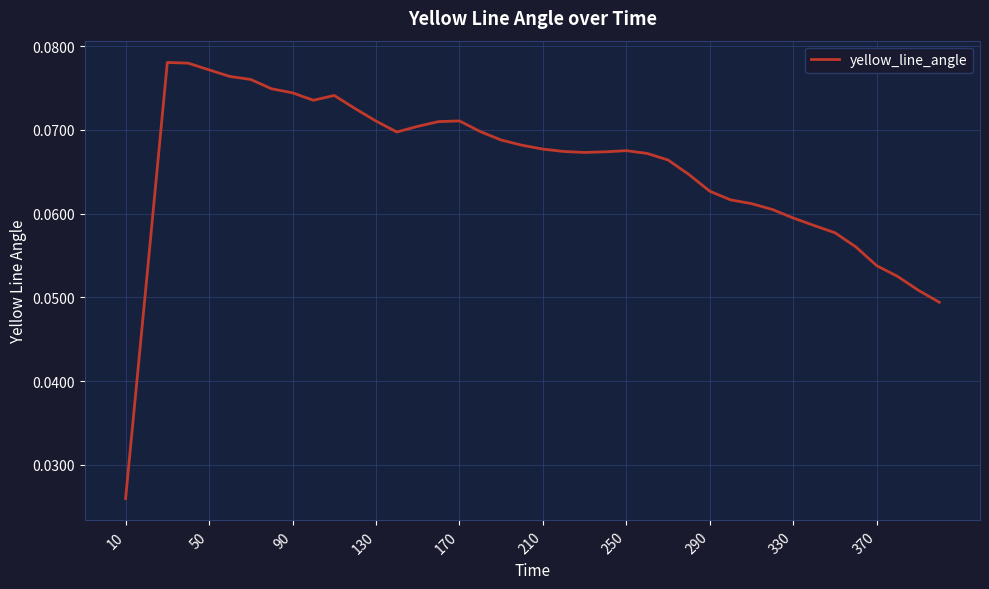

What is the value of the 24th point from the left?

0.1